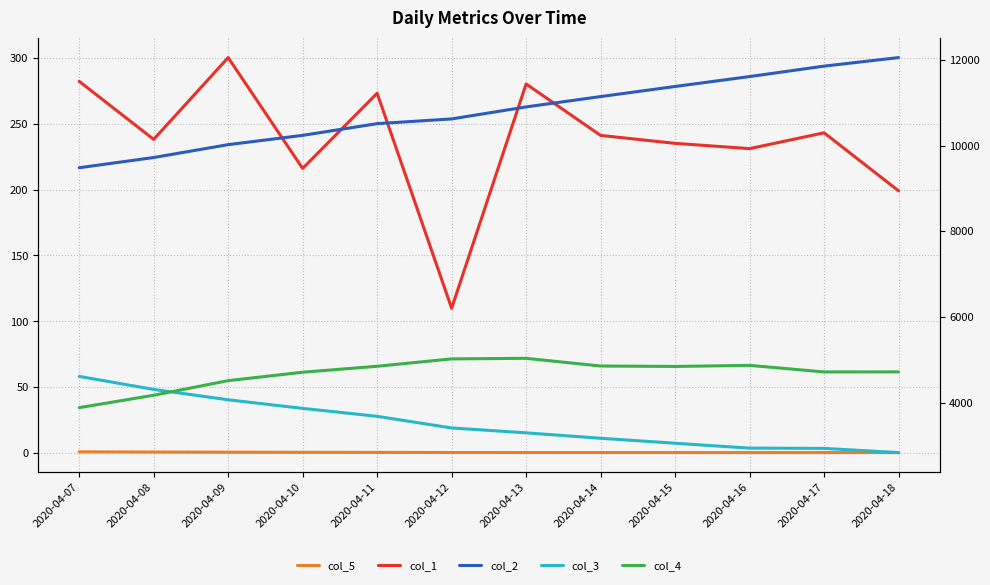

What is the difference between the second highest and minimum values in the col_4 series?

1136.0